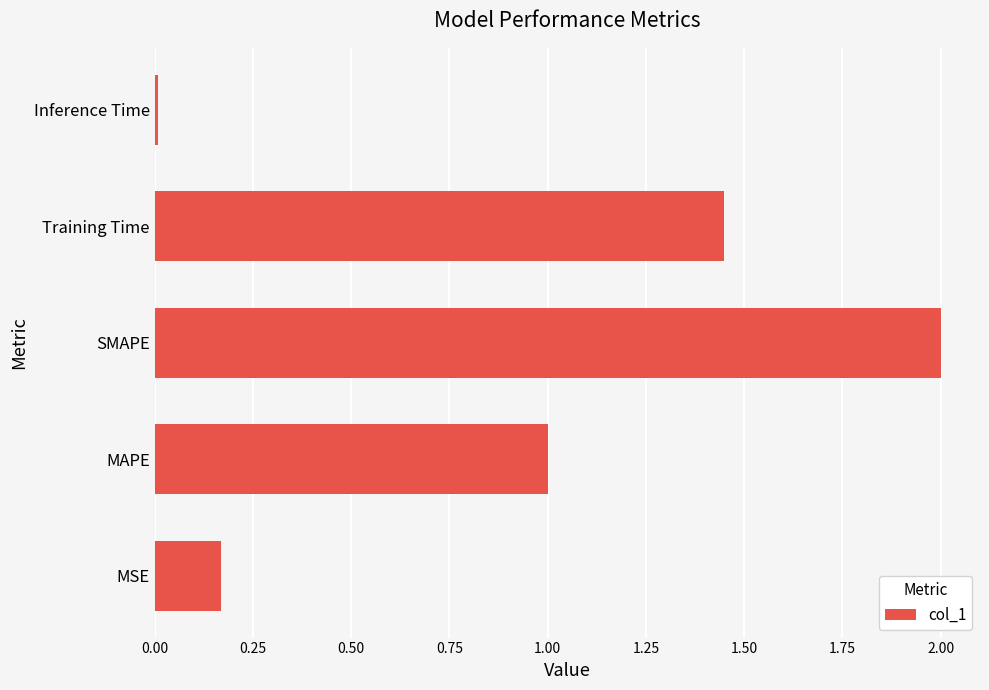

What is the change in value from SMAPE to Training Time?

-0.6